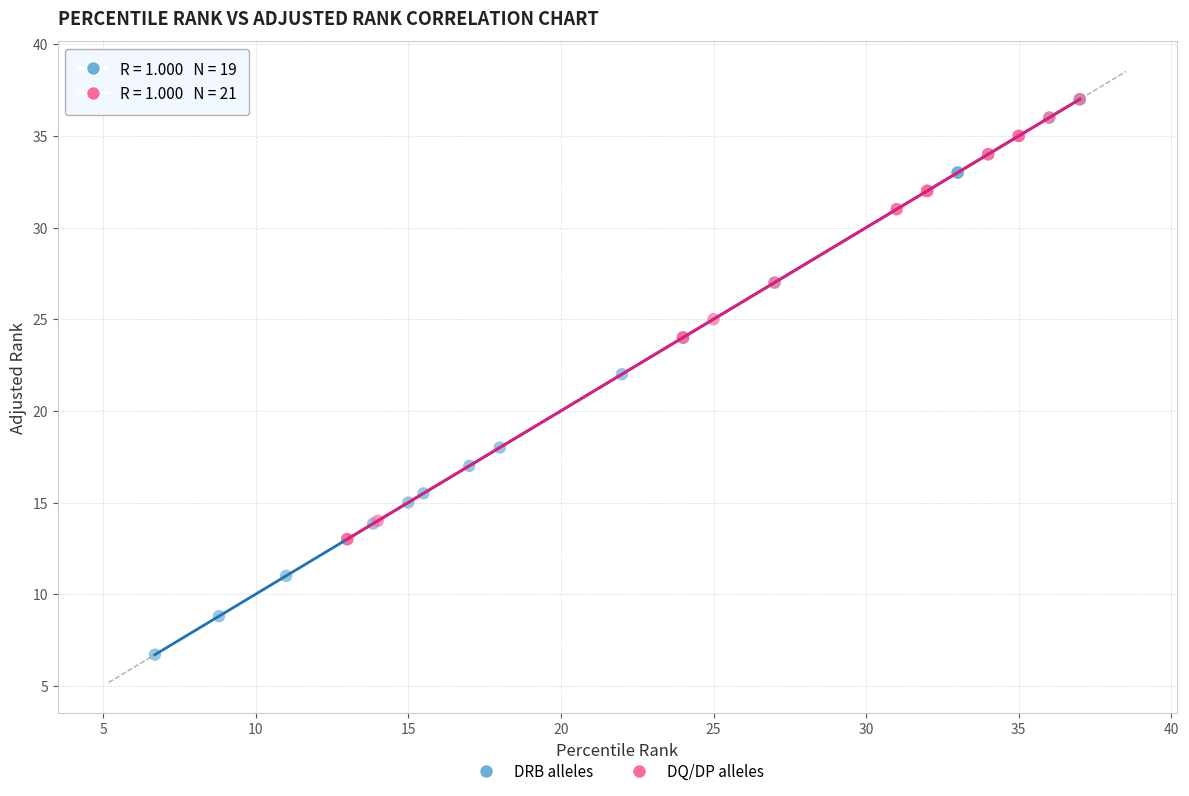

What are all the series names shown in the legend?

DRB alleles, DQ/DP alleles